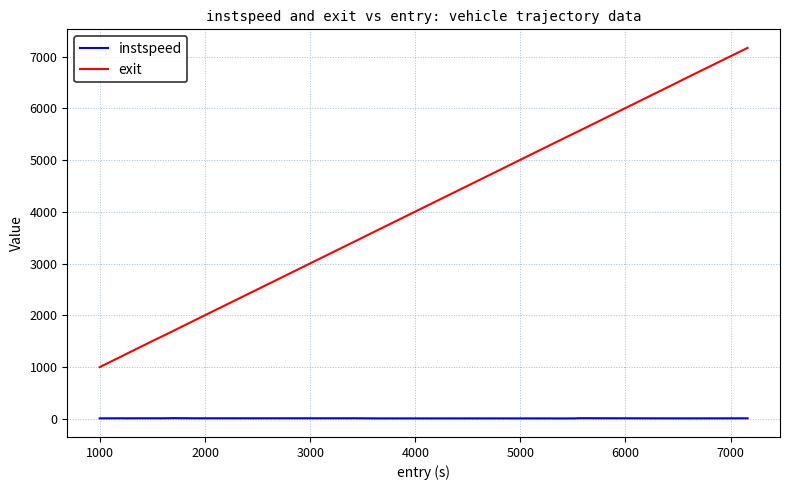

True or false: exit and instspeed intersect in this chart.

False